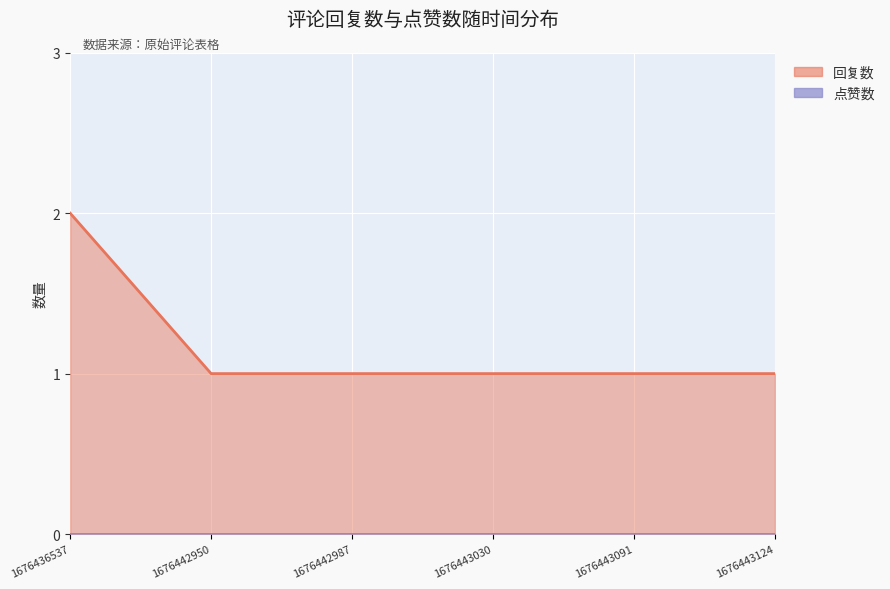

List the labels in order of value, smallest first.

1676442950, 1676442987, 1676443030, 1676443091, 1676443124, 1676436537